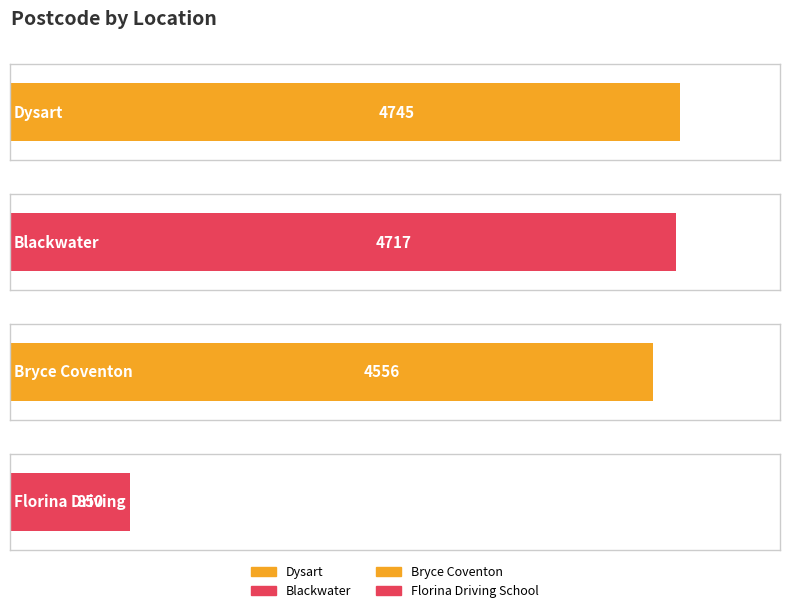

Rank the categories by value from lowest to highest.

Florina Driving School, Bryce Coventon, Blackwater, Dysart